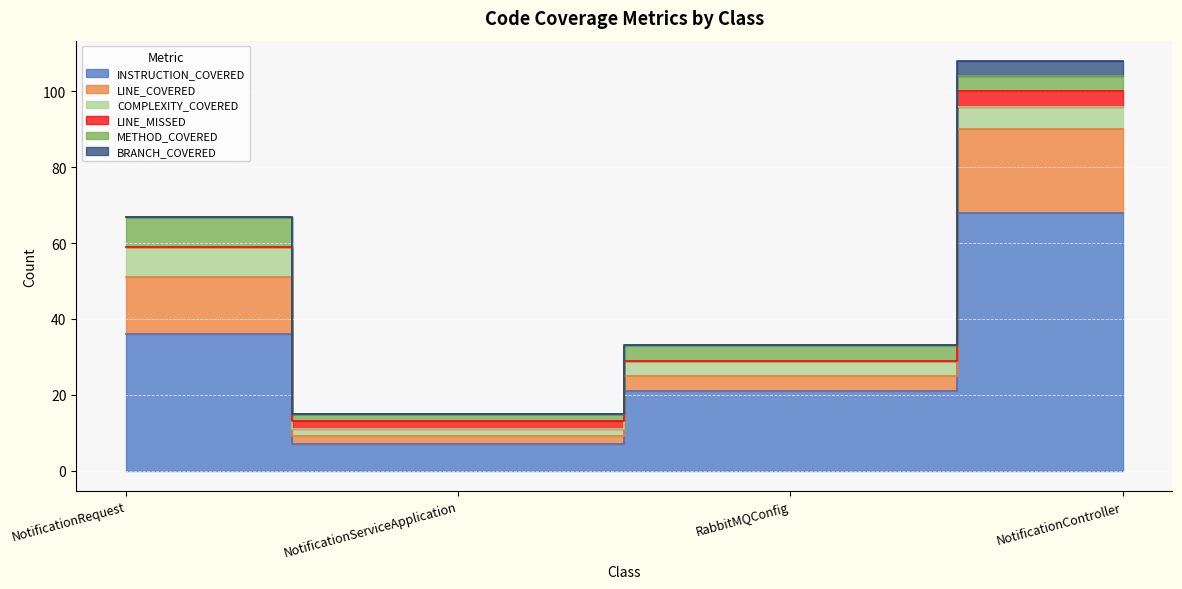

Reading left to right, what are all the values shown in this chart?

INSTRUCTION_COVERED: NotificationRequest=36	NotificationServiceApplication=7	RabbitMQConfig=21	NotificationController=68
LINE_COVERED: NotificationRequest=15	NotificationServiceApplication=2	RabbitMQConfig=4	NotificationController=22
COMPLEXITY_COVERED: NotificationRequest=8	NotificationServiceApplication=2	RabbitMQConfig=4	NotificationController=6
LINE_MISSED: NotificationRequest=0	NotificationServiceApplication=2	RabbitMQConfig=0	NotificationController=4
METHOD_COVERED: NotificationRequest=8	NotificationServiceApplication=2	RabbitMQConfig=4	NotificationController=4
BRANCH_COVERED: NotificationRequest=0	NotificationServiceApplication=0	RabbitMQConfig=0	NotificationController=4